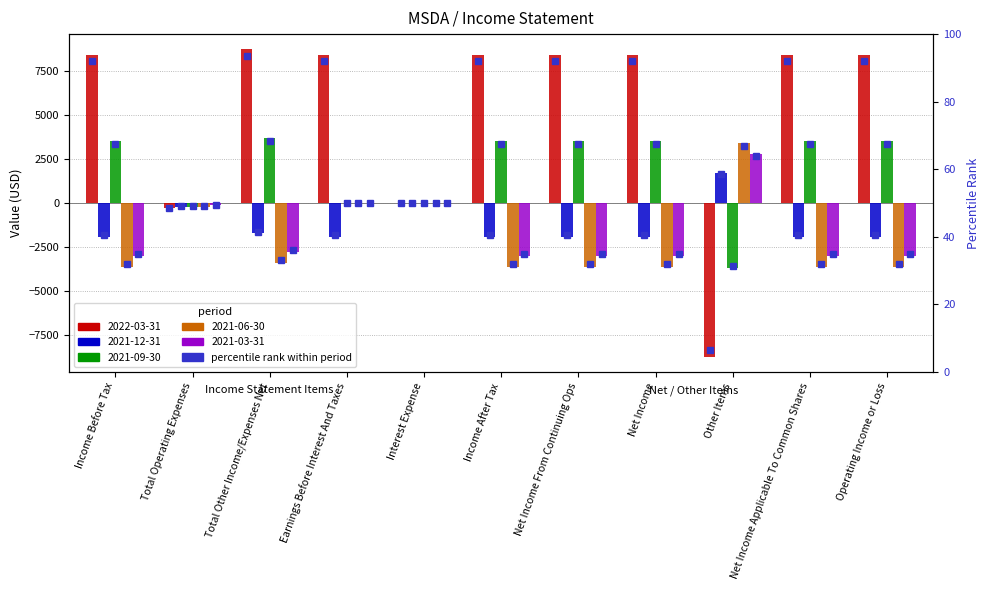

Is the value of 2022-03-31 at Total Operating Expenses greater than the value of 2021-06-30 at Income After Tax?

Yes